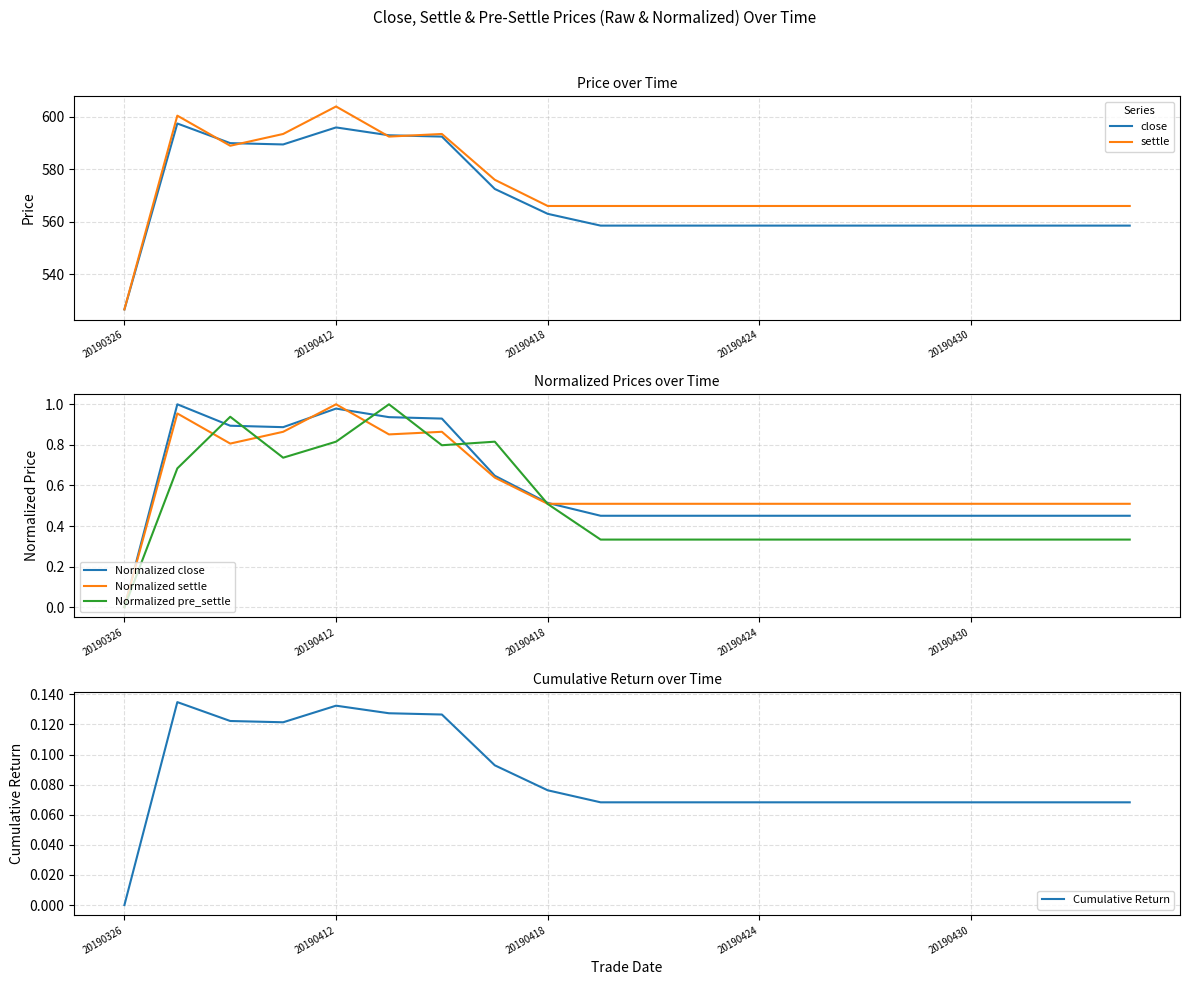

Is it true that settle equals 1013.0 at 20190430?

False